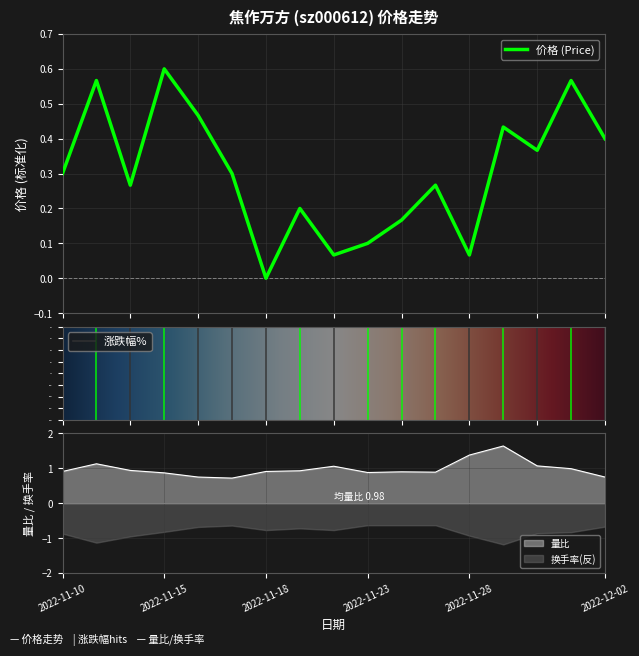

What is the difference between the maximum and minimum values in the 价格 series?

0.6